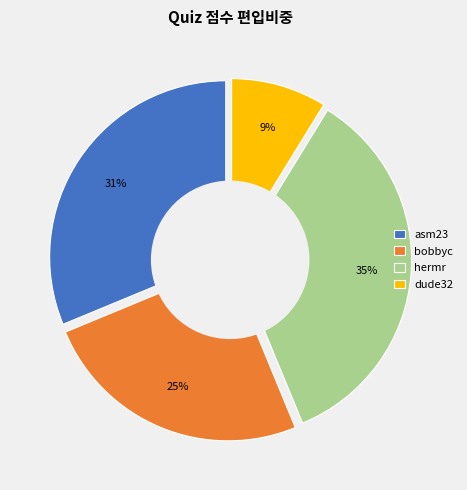

True or false: dude32 accounts for 9% of the total.

True